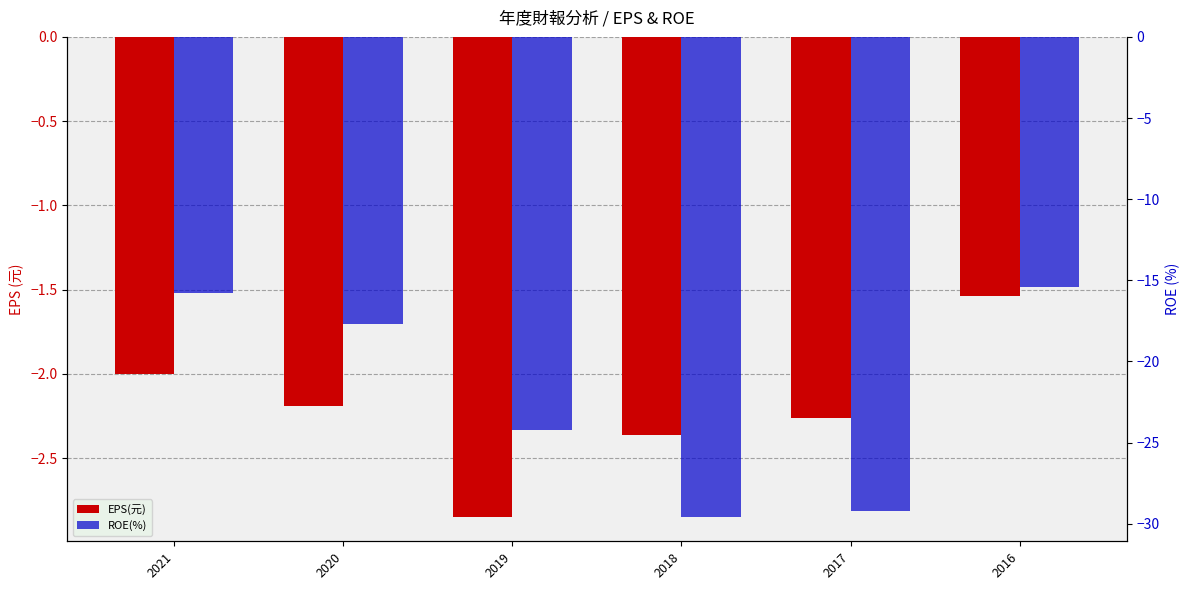

Which label corresponds to the smallest value in the chart?

2018